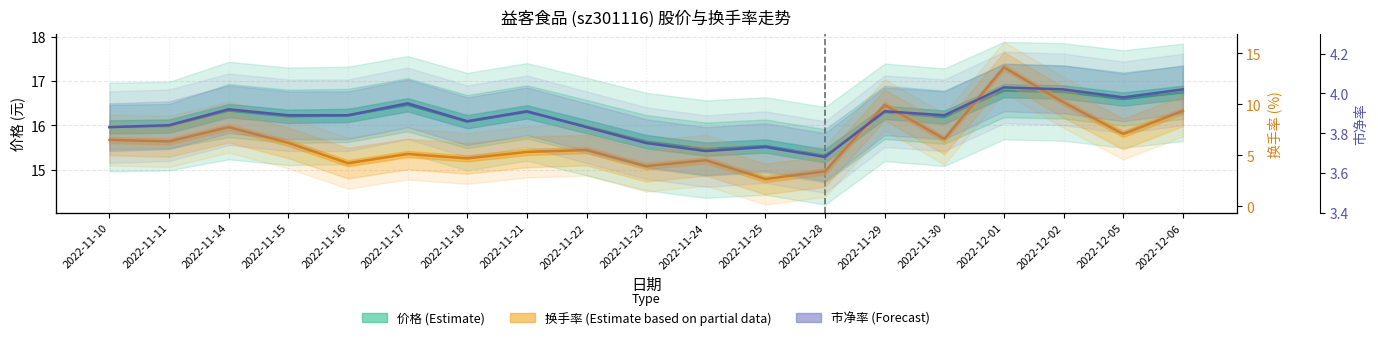

Which series has the largest total across all categories?

价格 (Estimate)